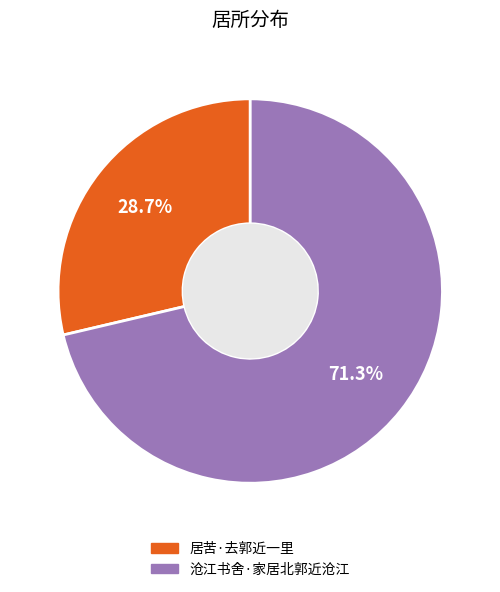

Is it true that 沧江书舍·家居北郭近沧江 is 71% of the pie?

True